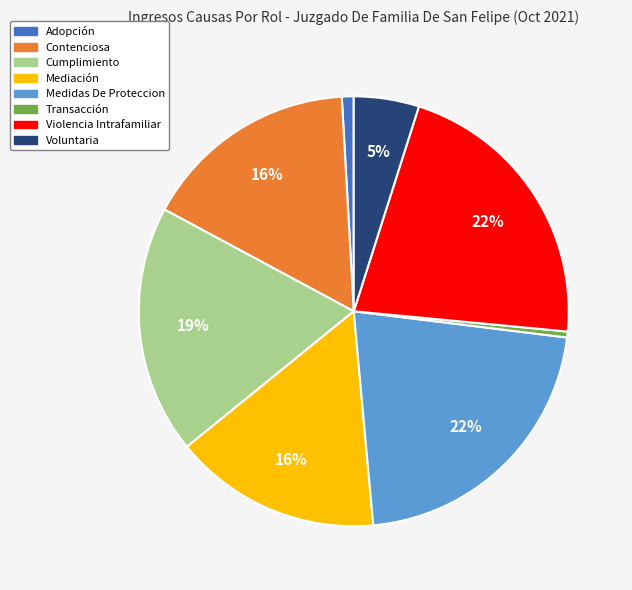

Combined, do Violencia Intrafamiliar and Medidas De Proteccion account for over 50%?

No